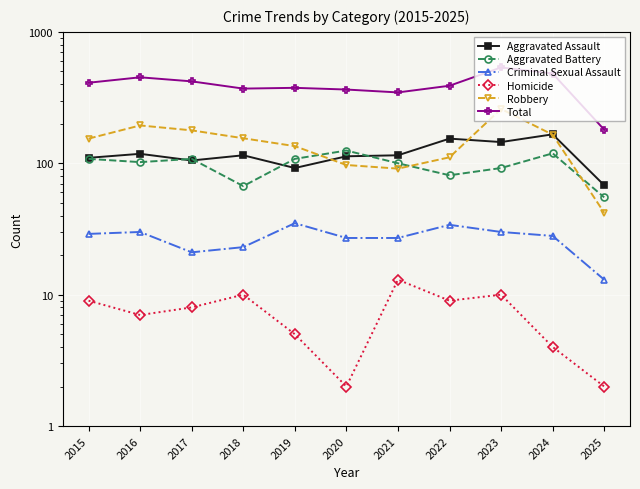

Reading right to left, list all the values displayed in this chart.

Aggravated Assault: 68	166	145	154	115	113	92	115	105	118	110
Aggravated Battery: 55	119	92	81	100	125	108	67	108	102	108
Criminal Sexual Assault: 13	28	30	34	27	27	35	23	21	30	29
Homicide: 2	4	10	9	13	2	5	10	8	7	9
Robbery: 42	165	259	111	91	97	135	155	178	194	154
Total: 180	482	536	389	346	364	375	370	420	451	410